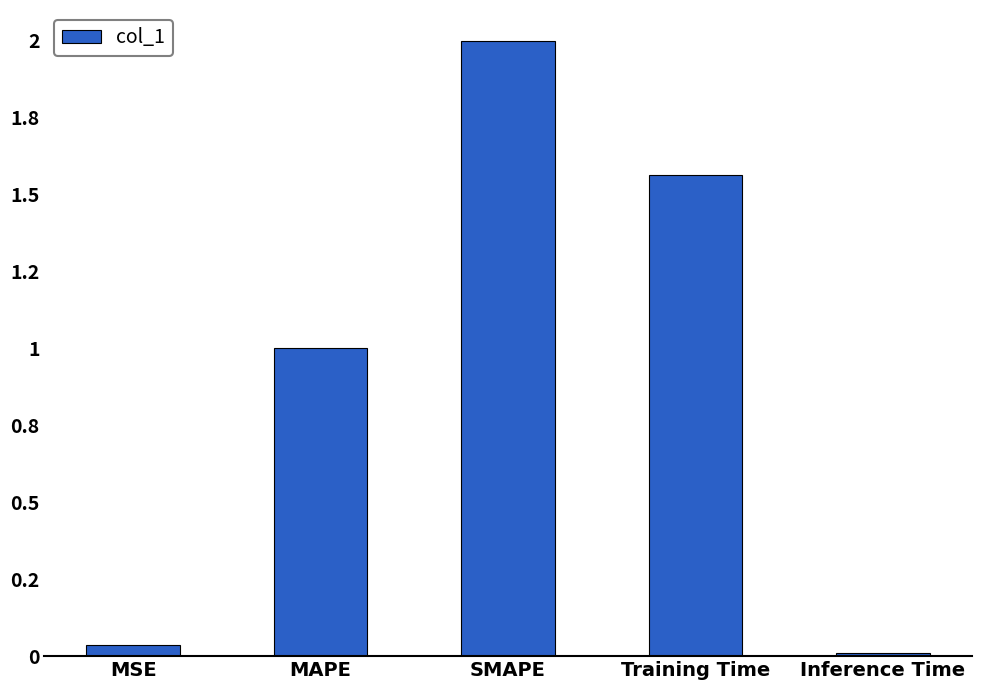

At which label is the value closest to 1?

MAPE